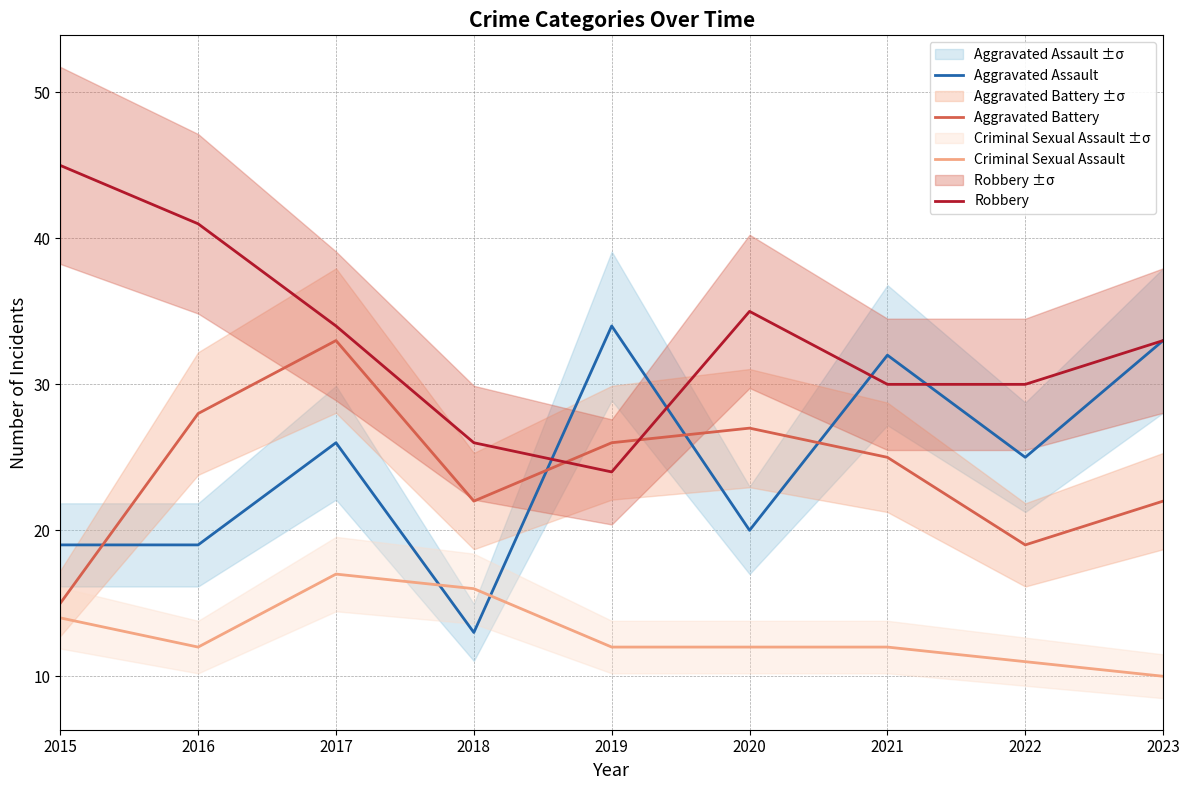

What is the sum of the Aggravated Battery values at 2021 and 2018?

47